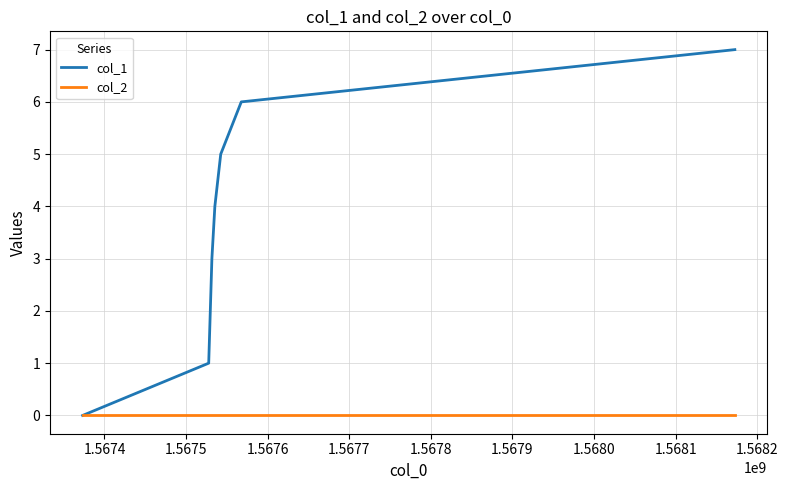

Does the chart display data point markers on the line(s)?

No